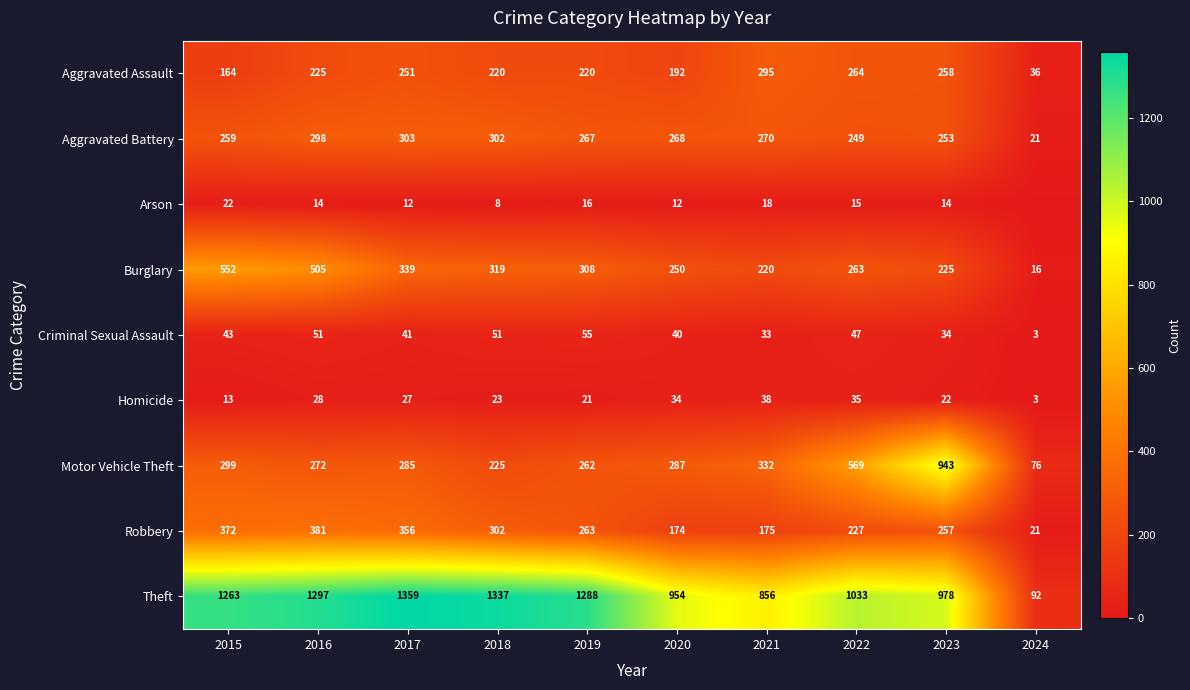

Which series changed the most between 2017 and 2023?

Motor Vehicle Theft